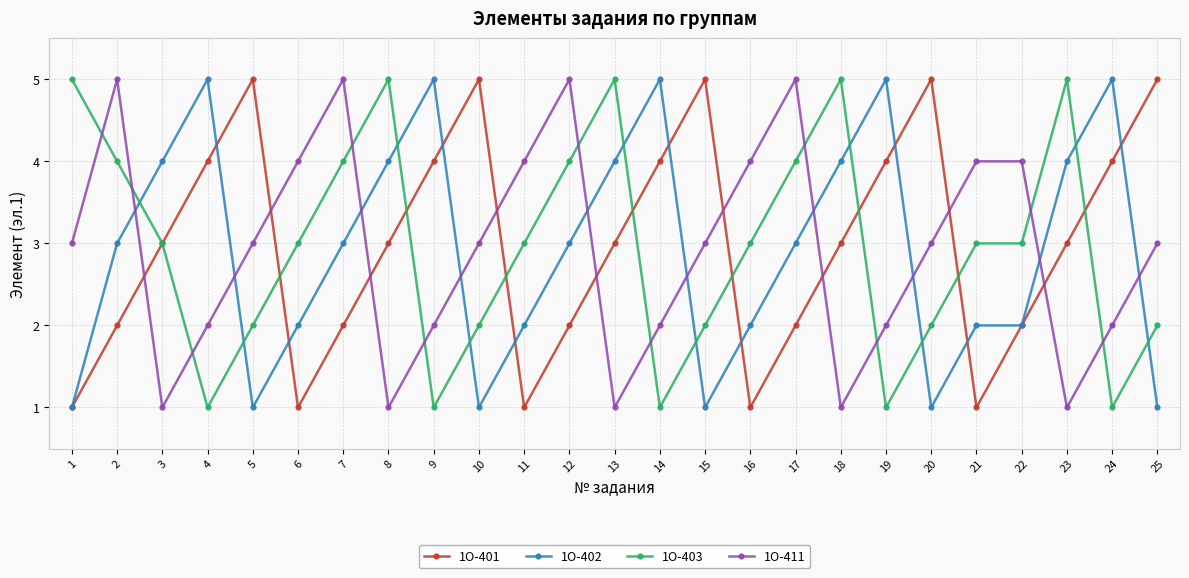

Reading right to left, list all the values displayed in this chart.

1О-401: 5	4	3	2	1	5	4	3	2	1	5	4	3	2	1	5	4	3	2	1	5	4	3	2	1
1О-402: 1	5	4	2	2	1	5	4	3	2	1	5	4	3	2	1	5	4	3	2	1	5	4	3	1
1О-403: 2	1	5	3	3	2	1	5	4	3	2	1	5	4	3	2	1	5	4	3	2	1	3	4	5
1О-411: 3	2	1	4	4	3	2	1	5	4	3	2	1	5	4	3	2	1	5	4	3	2	1	5	3